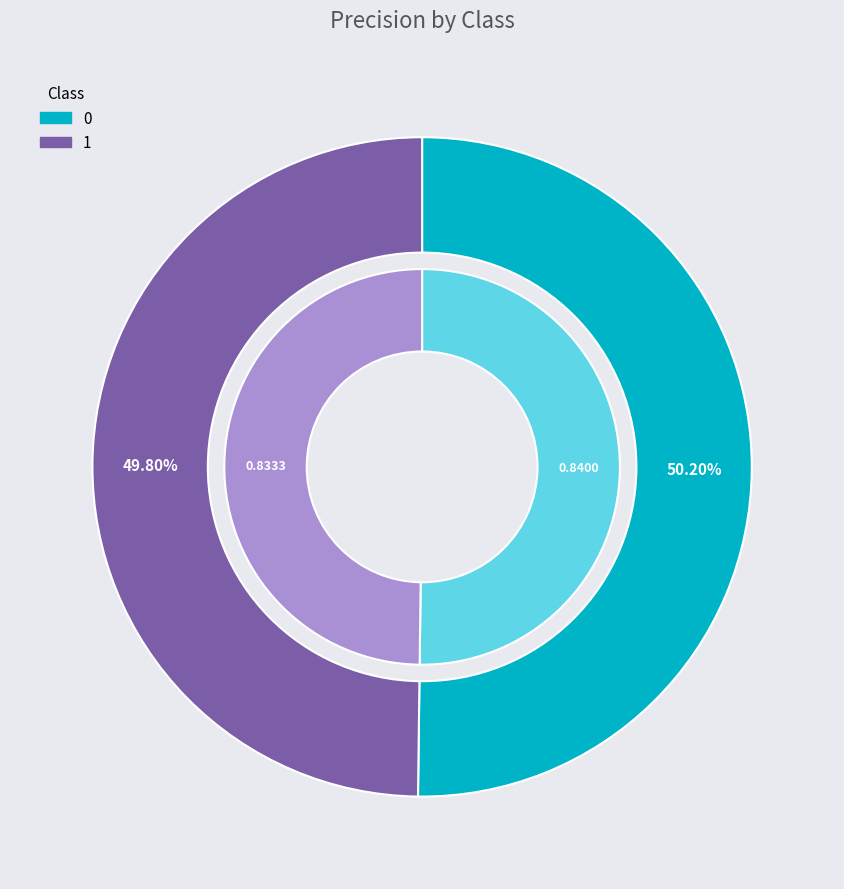

Combined, what portion of the pie is 1 and 0?

100.0%